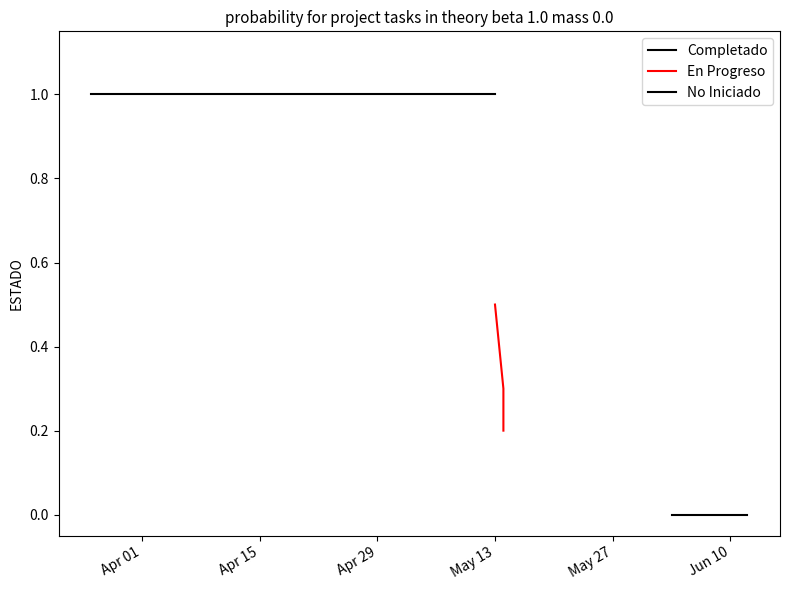

How many data points are less than 1?

7